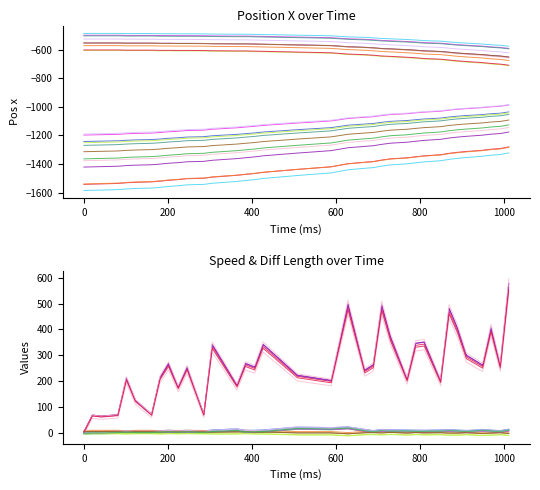

Is this an area chart (filled region under the line)?

No